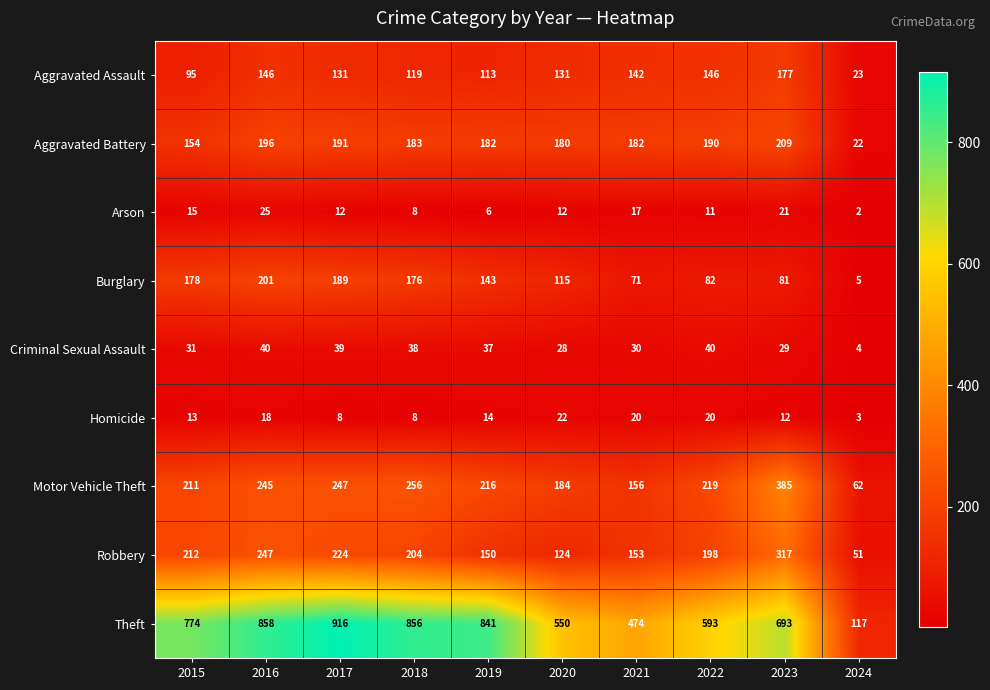

Count the number of categories in the chart.

10